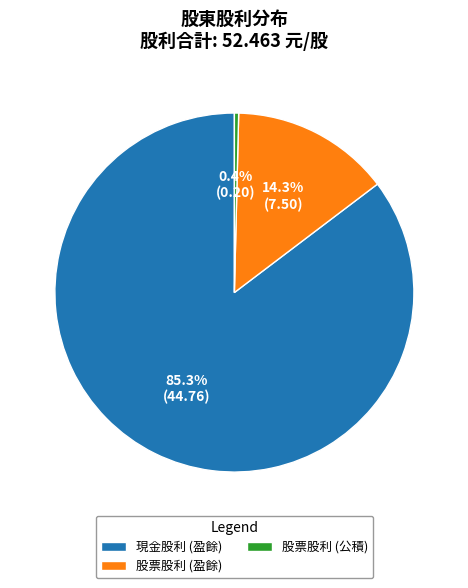

Rank the categories by value from lowest to highest.

股票股利 (公積), 股票股利 (盈餘), 現金股利 (盈餘)